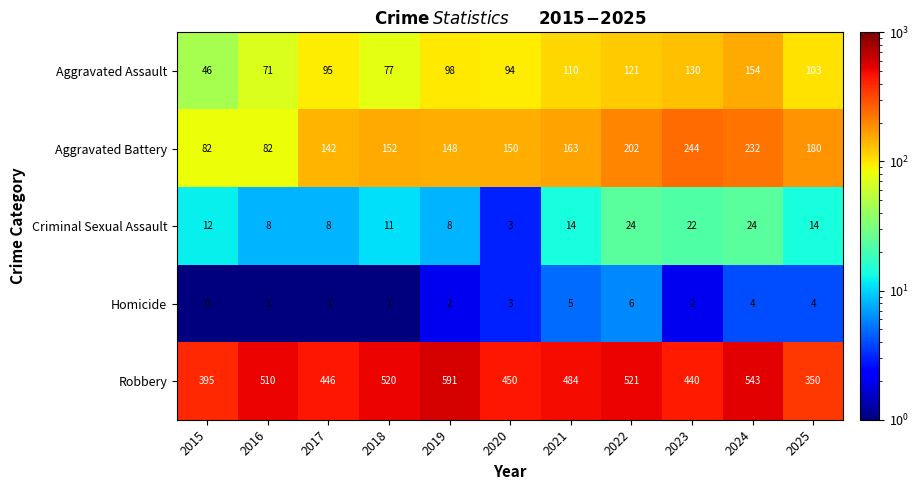

What is the sum of all Criminal Sexual Assault values?

148